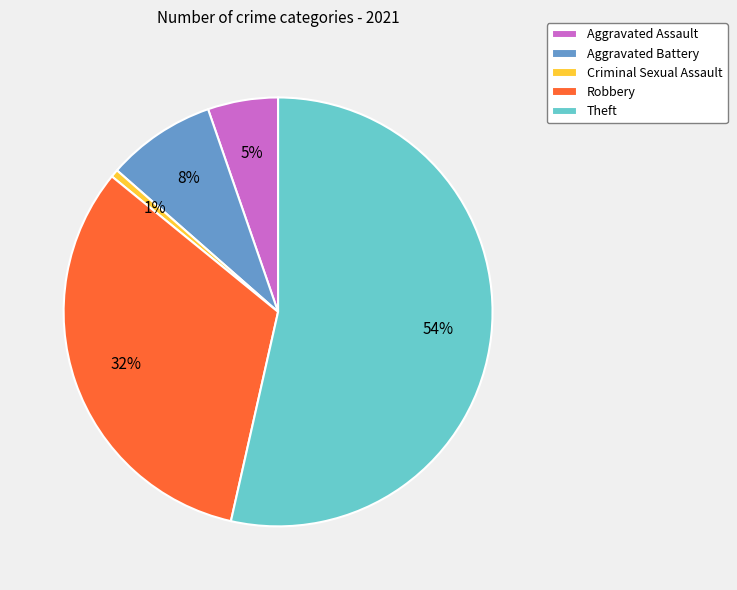

To the nearest percent, what is the combined percentage of Criminal Sexual Assault and Robbery?

33%